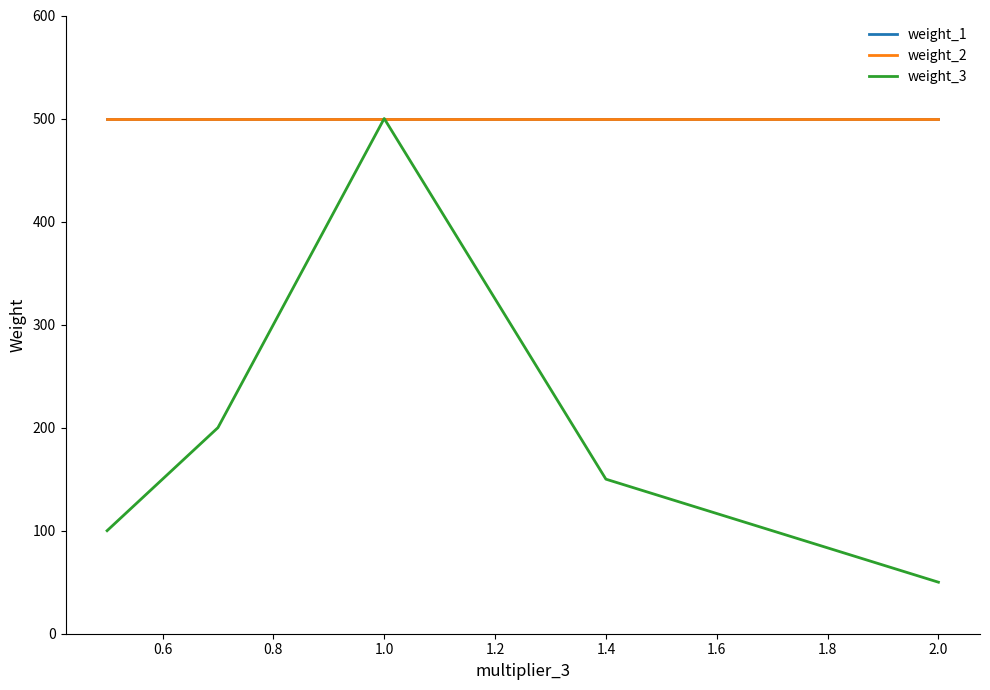

Is this an area chart (filled region under the line)?

No